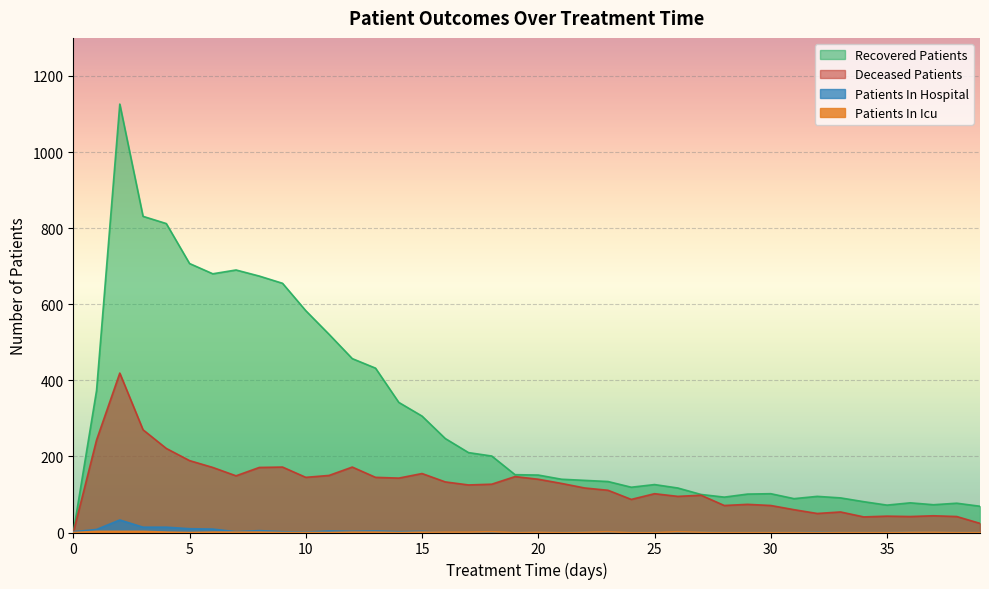

True or false: patients_in_hospital and recovered_patients intersect in this chart.

True